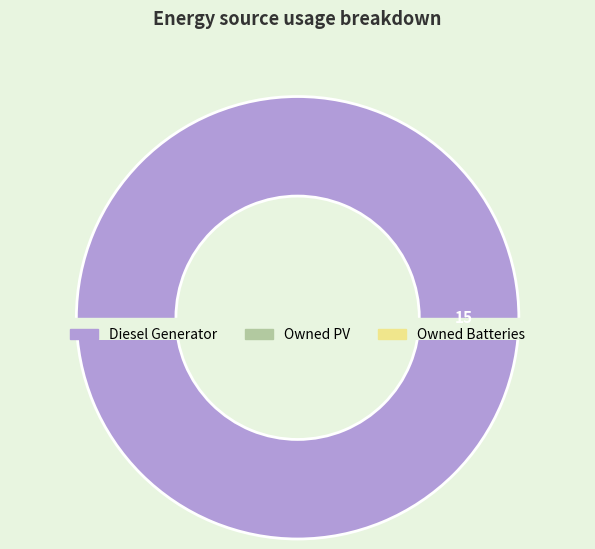

Do Diesel Generator and Owned Batteries together represent more than half of the pie?

Yes